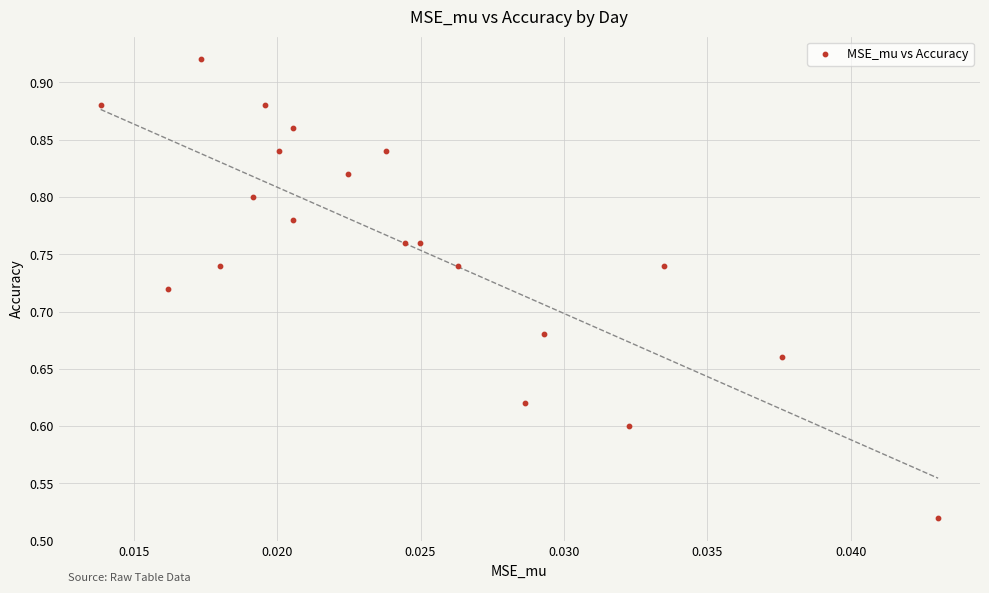

What is the range of Y values (max minus min)?

0.4